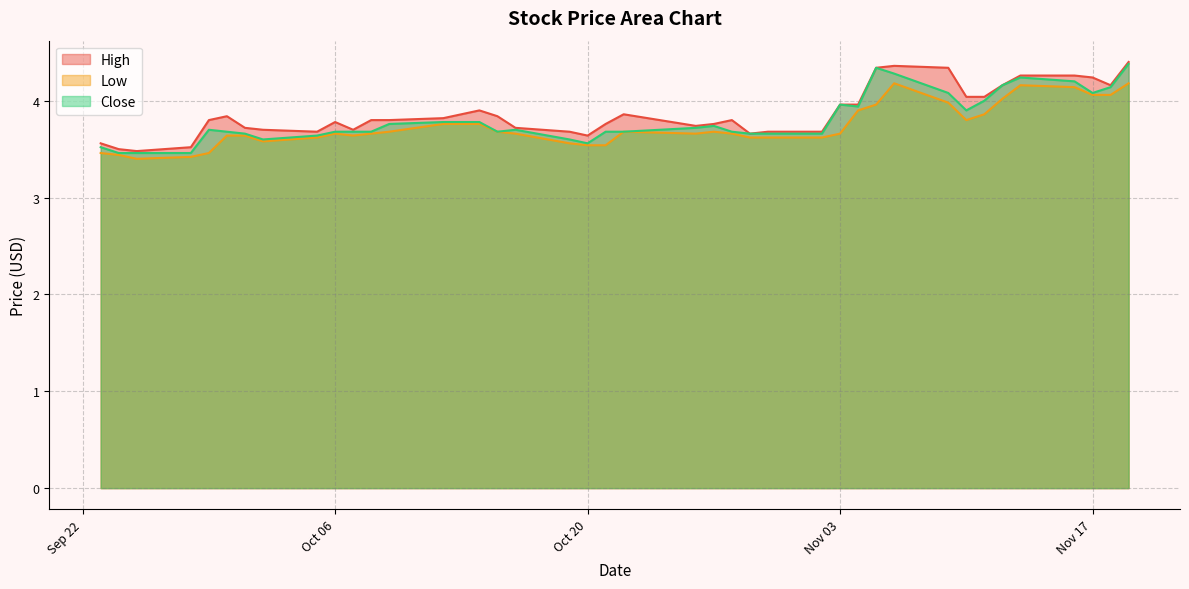

What is the total value across all series at 2020-11-10?

11.7